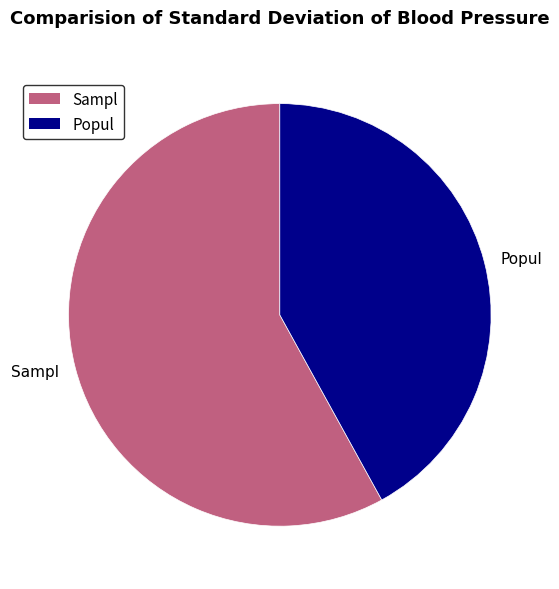

What is the smallest slice in the pie chart?

Popul